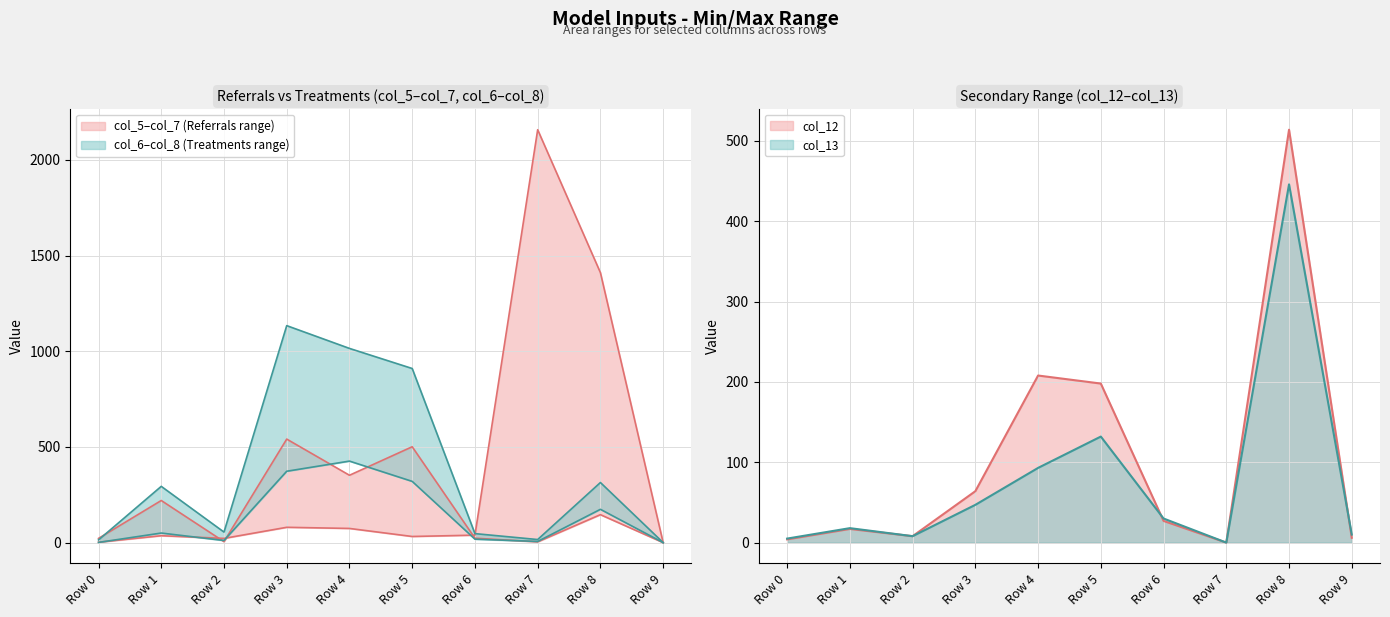

The col_13 series shows 13 at Row 2. True or false?

False